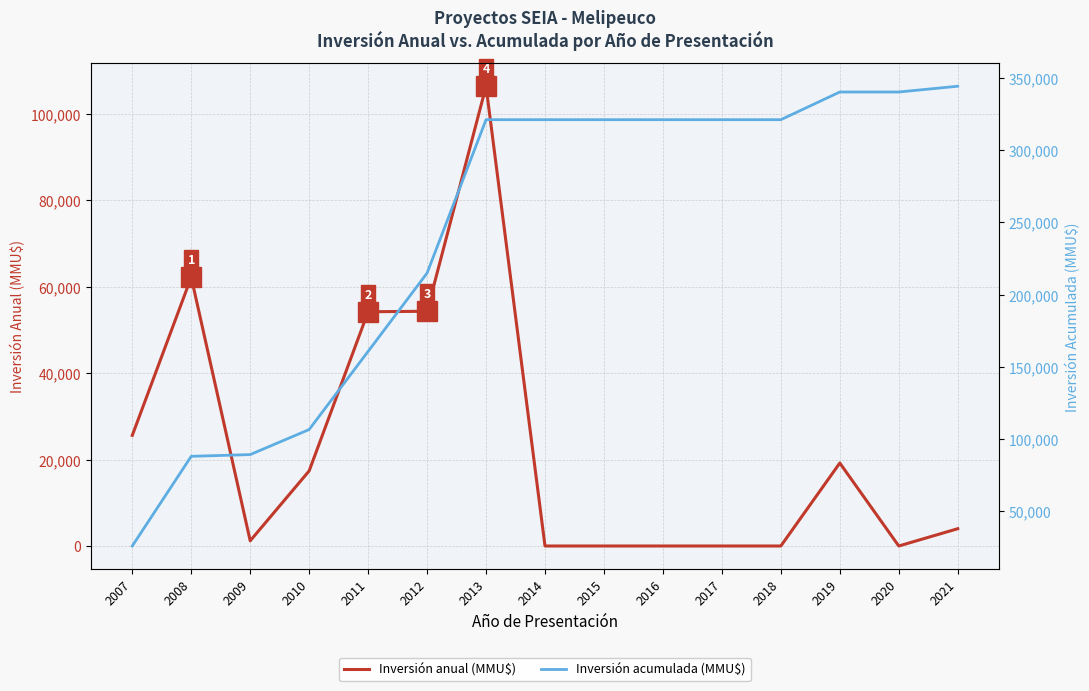

True or false: Inversión acumulada (MMU$) and Inversión anual (MMU$) intersect in this chart.

False